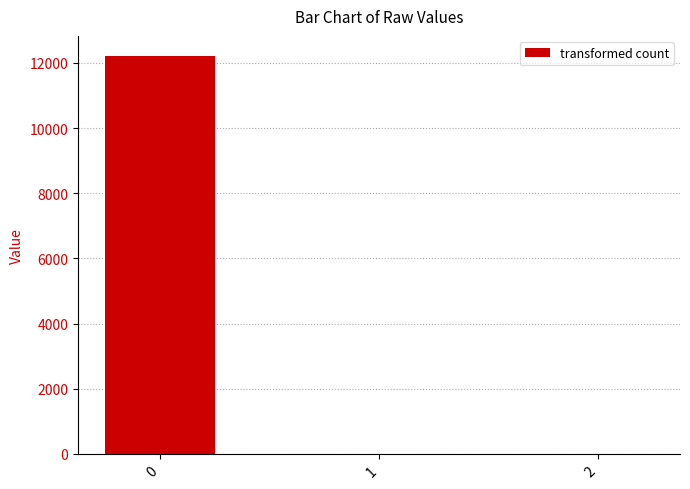

The value at 0 is 12219.8. True or false?

True